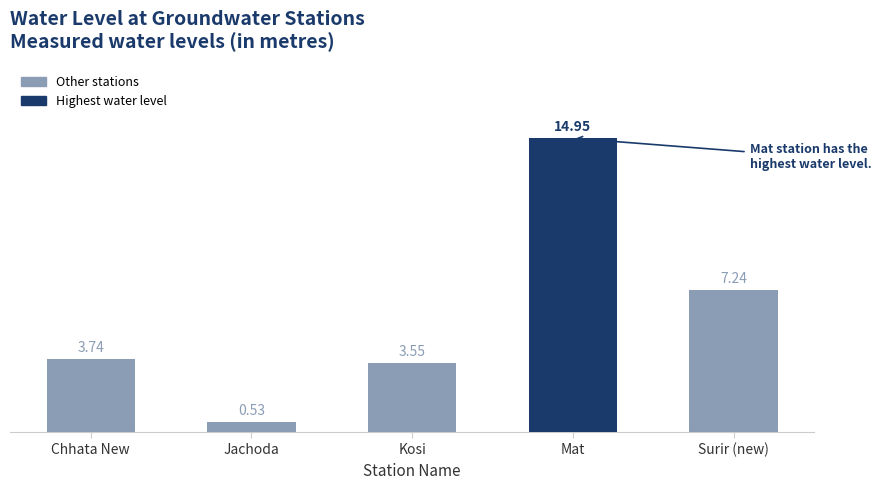

Which category has the lowest value across all series?

Jachoda